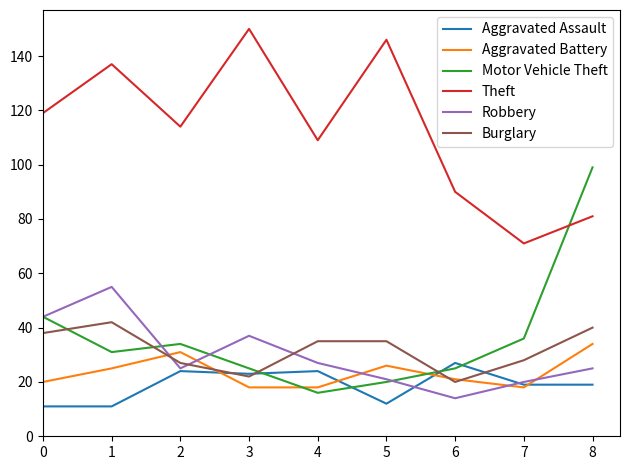

What is the spread (max minus min) of values at 2?

90